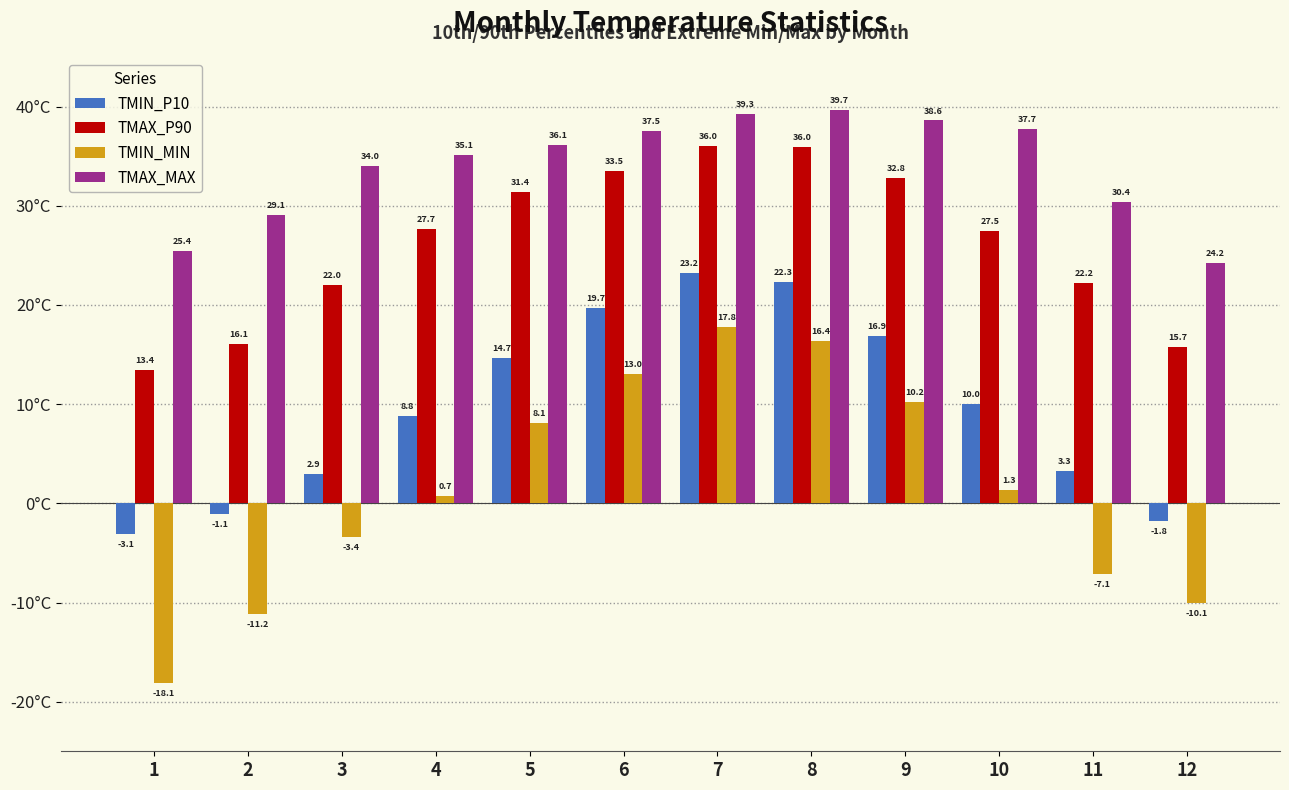

What is the highest value of the TMAX_MAX series?

39.7